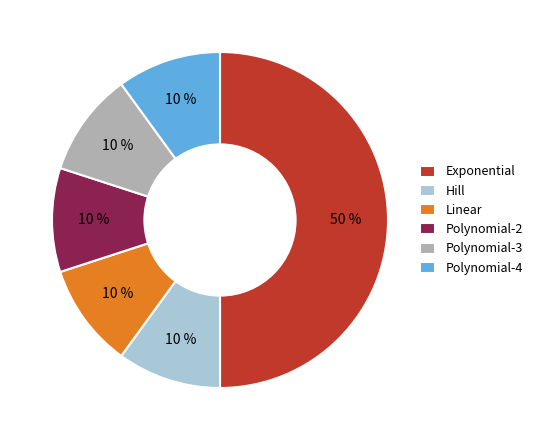

What is the largest slice in the pie chart?

Exponential